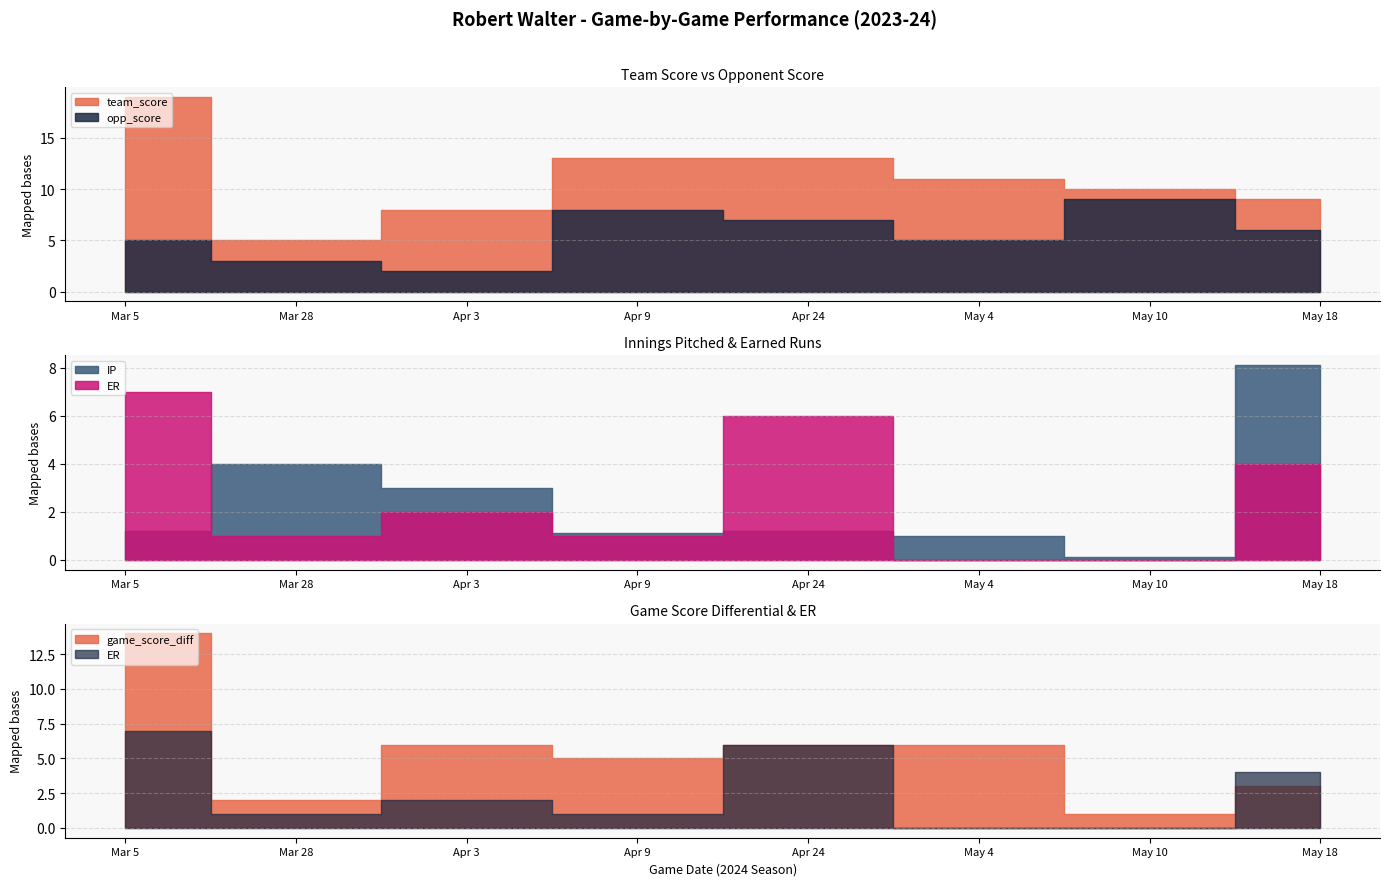

Where does the opp_score series first go above 6?

Apr 9